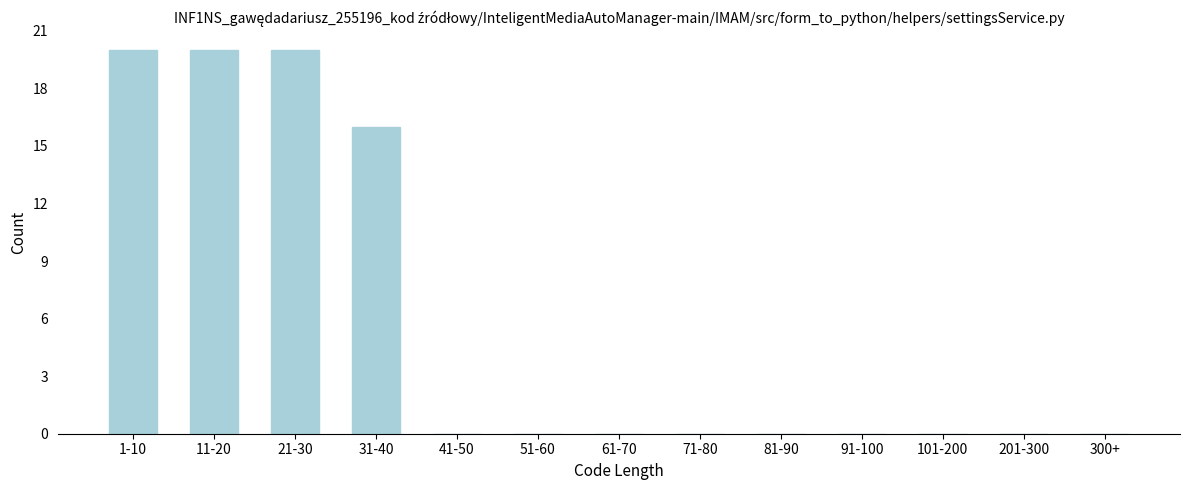

Reading left to right, transcribe all the data shown in this chart.

1-10=20	11-20=20	21-30=20	31-40=16	41-50=0	51-60=0	61-70=0	71-80=0	81-90=0	91-100=0	101-200=0	201-300=0	300+=0